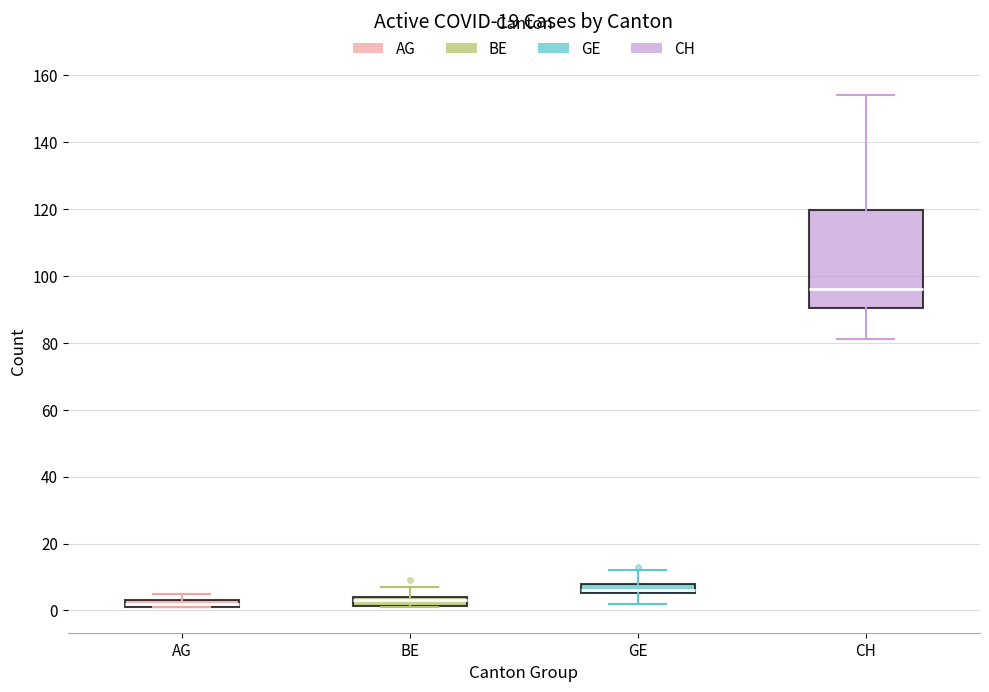

Which box is the tallest, from its lower edge to its upper edge?

CH